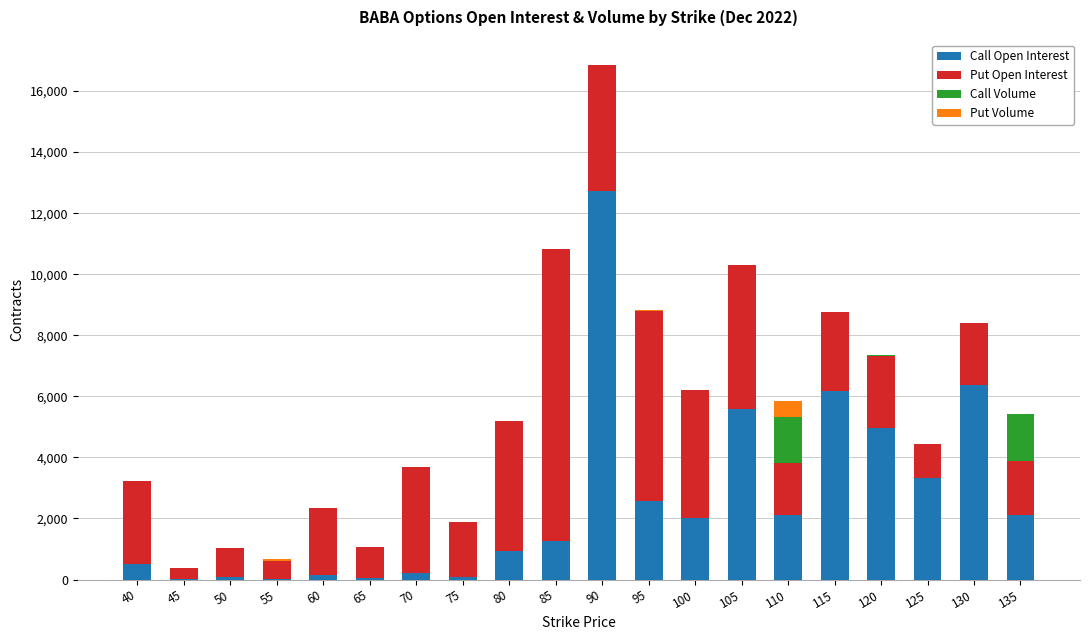

At which category is the sum across all series the highest?

90